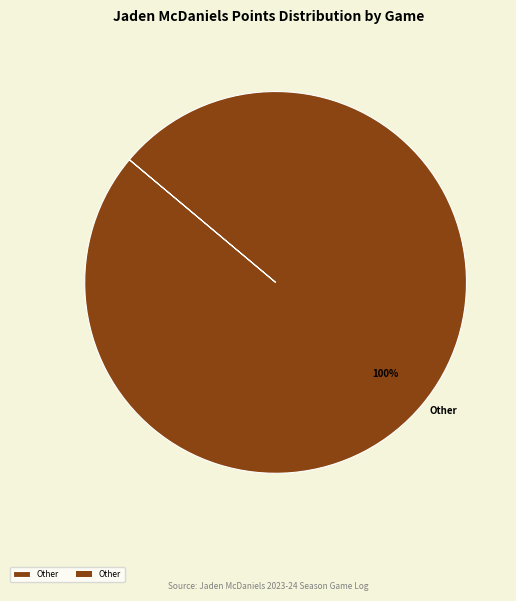

Rank the categories by value from highest to lowest.

Other